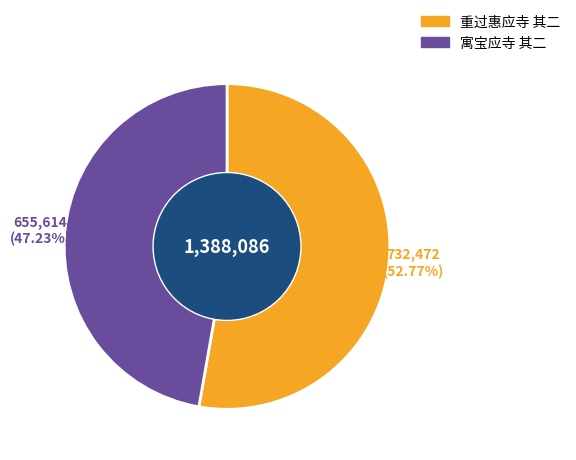

Which category has the biggest portion of the pie?

重过惠应寺 其二